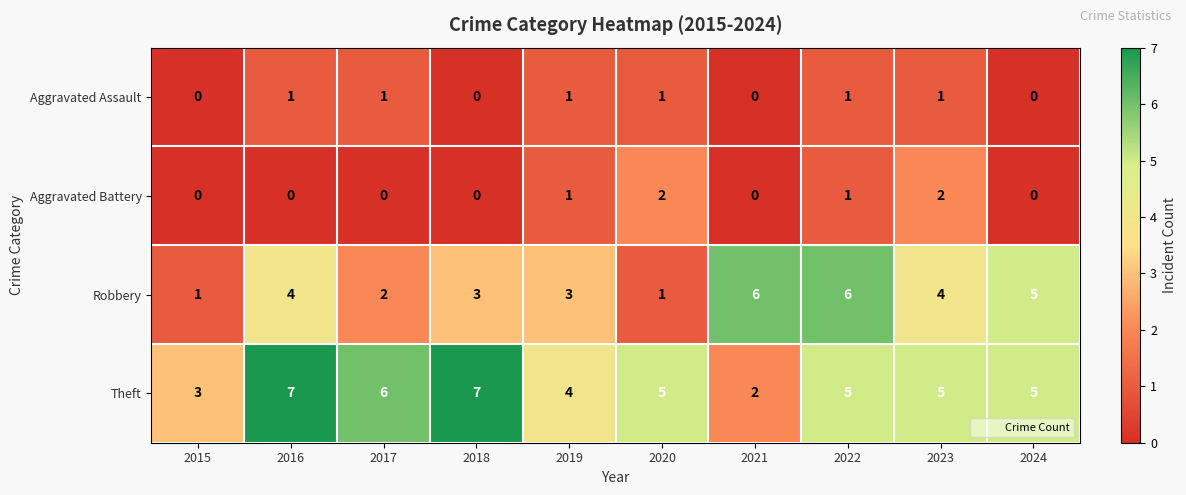

What is the sum of all Aggravated Battery values?

6